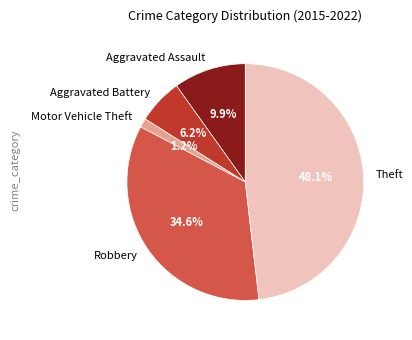

The Theft slice represents 48% of the pie. True or false?

True